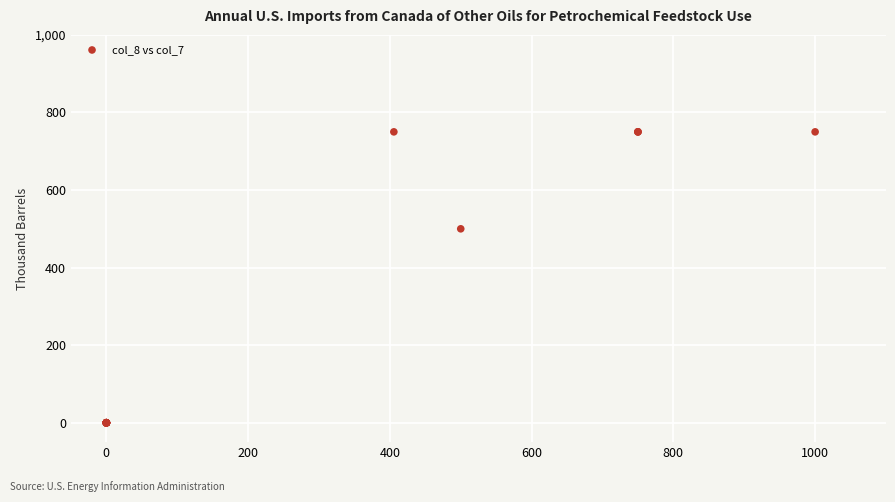

What Y value in the scatter plot is closest to 375?

500